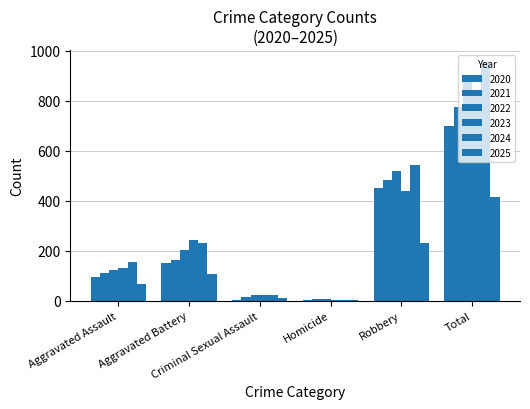

What is the sum of all 2025 values?

828